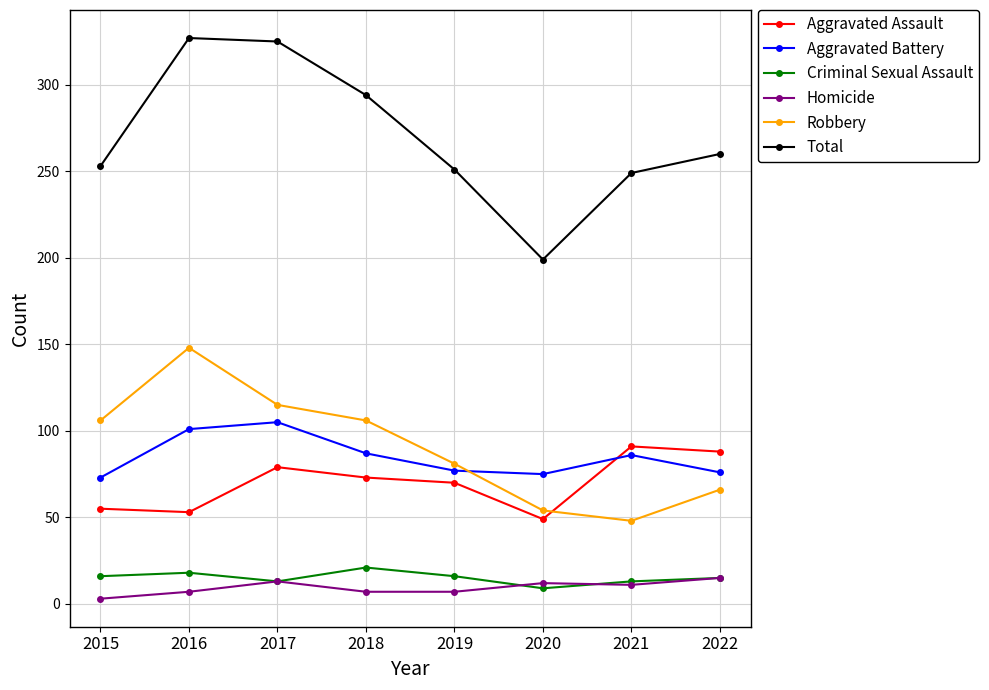

What is the spread (max minus min) of values at 2017?

312